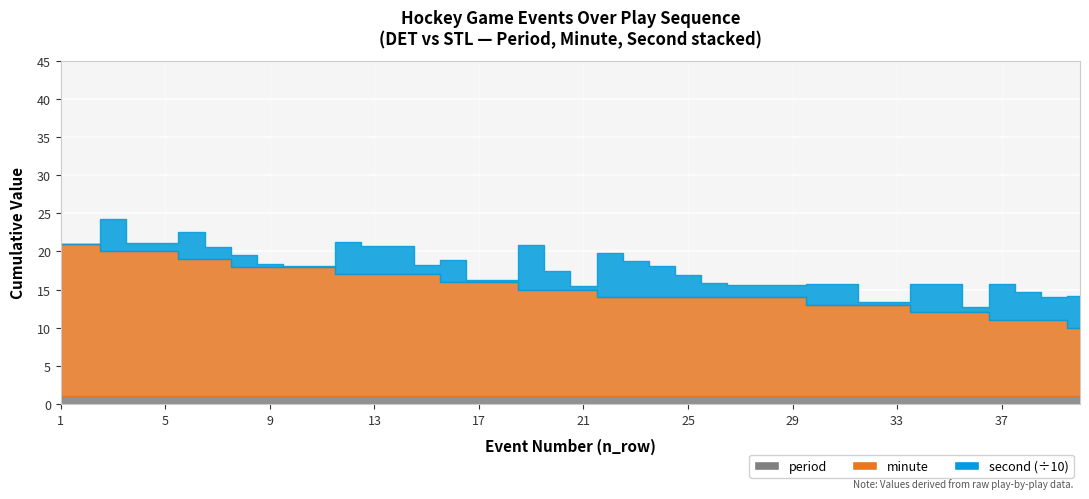

The period series shows 1 at FAC. True or false?

True